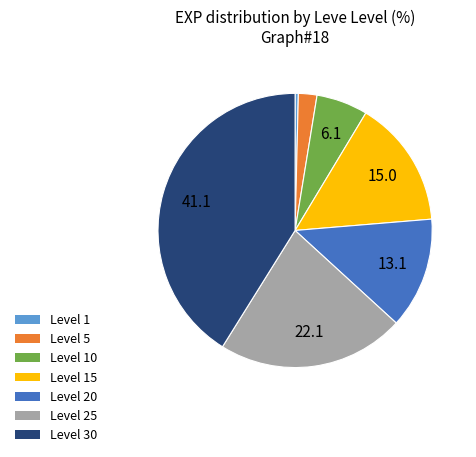

Is there any slice that represents more than half of the pie?

No